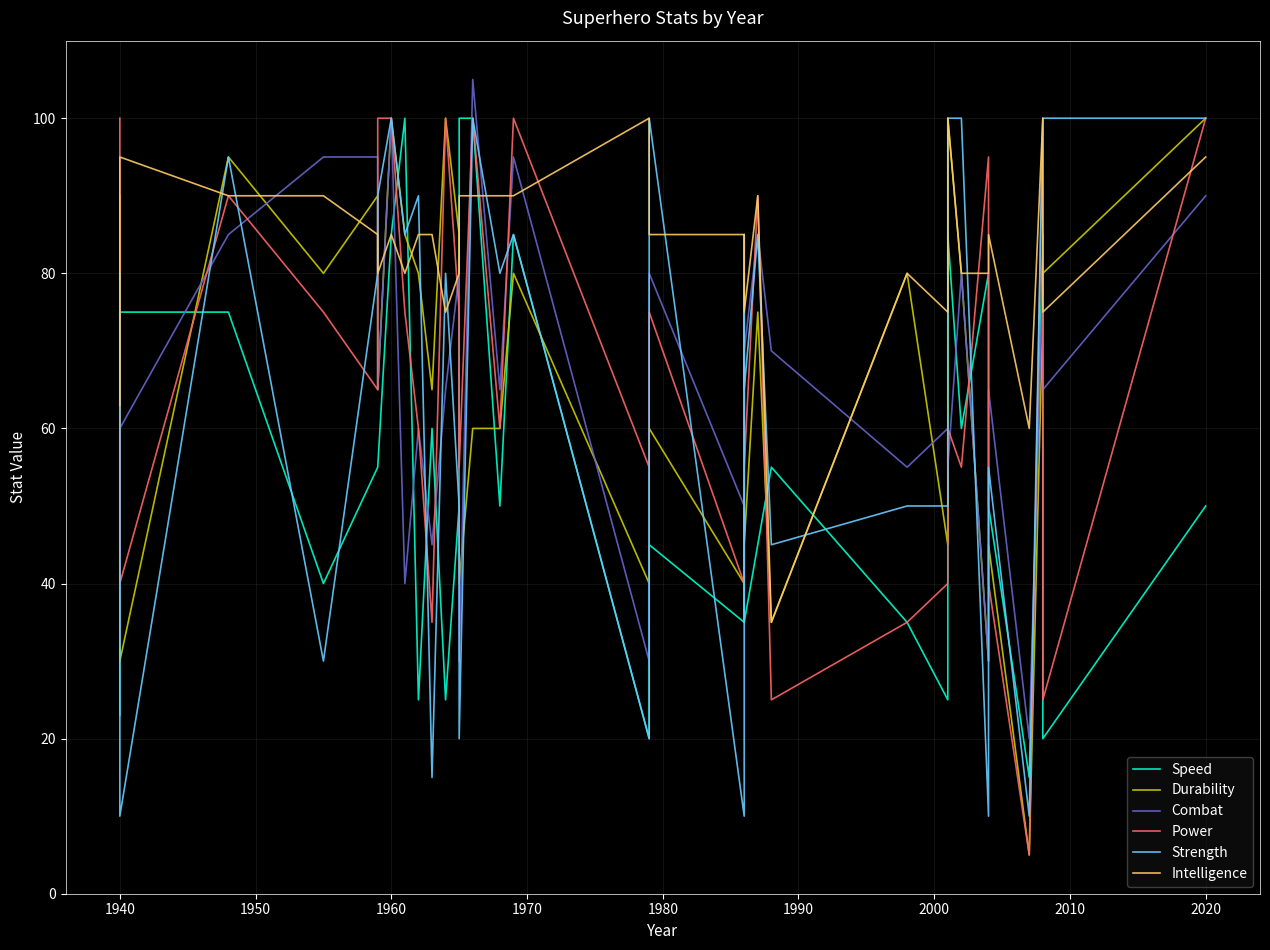

How many interior local peaks does the Combat series have?

11